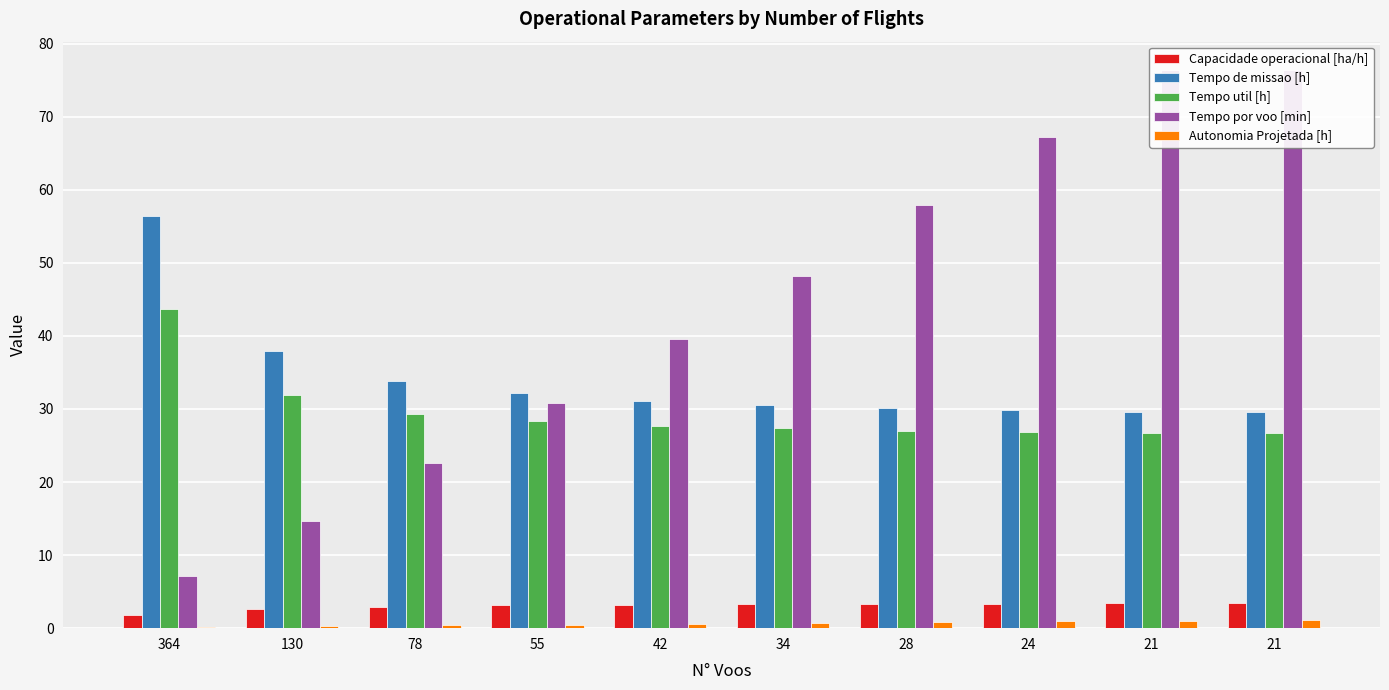

What is the approximate value of Capacidade operacional [ha/h] at 364?

1.8